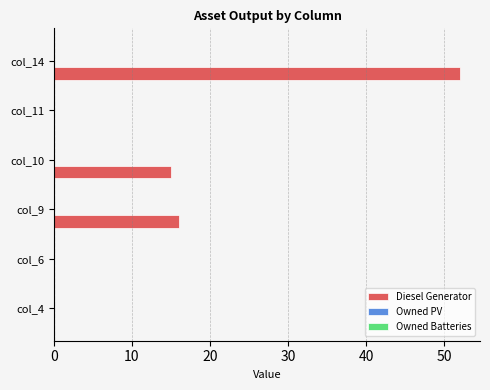

Reading bottom to top, list all the values displayed in this chart.

col_4=0	col_6=0	col_9=16	col_10=15	col_11=0	col_14=52